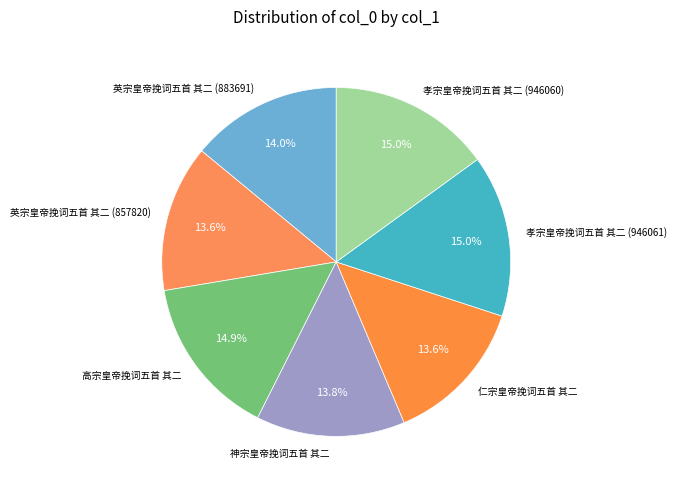

The 英宗皇帝挽词五首 其二 (883691) slice represents 14% of the pie. True or false?

True